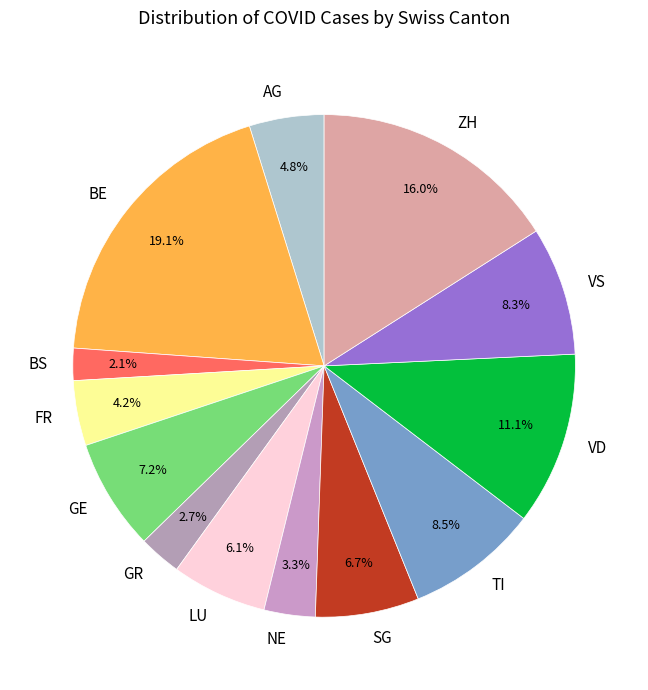

Is NE the majority of the pie?

No